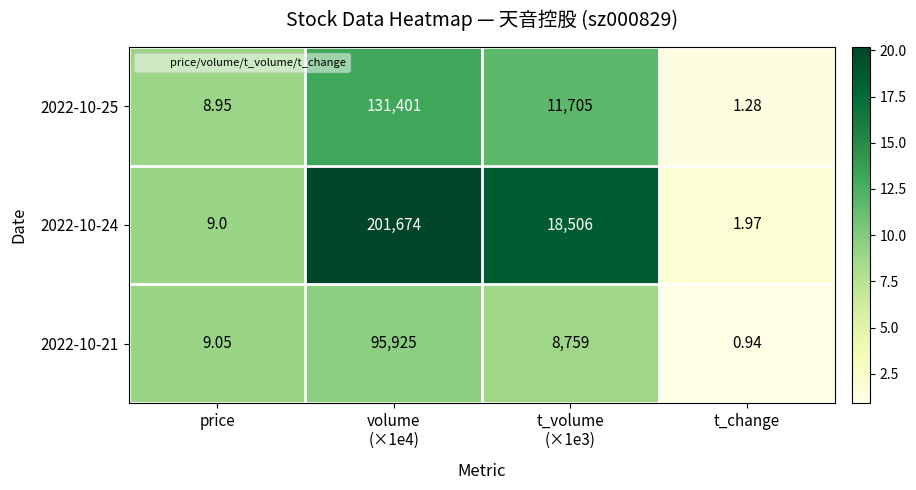

At which label does 2022-10-24 reach its minimum?

t_change